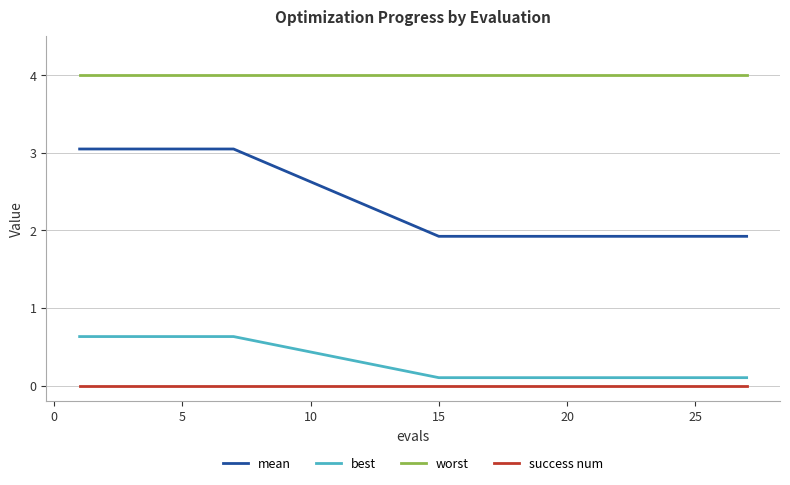

How many categories are shown in the chart?

20